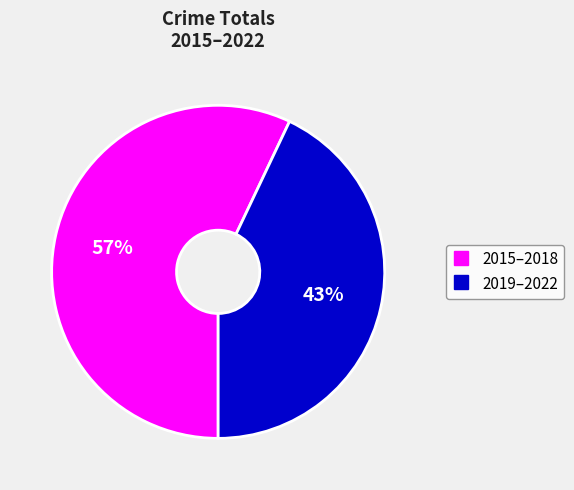

To the nearest percent, what is the average slice percentage?

50%